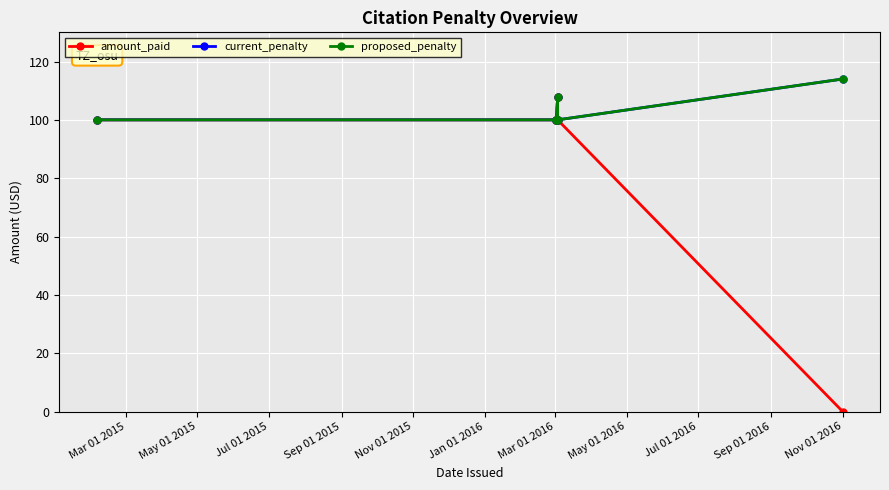

How many lines are shown in the chart?

3